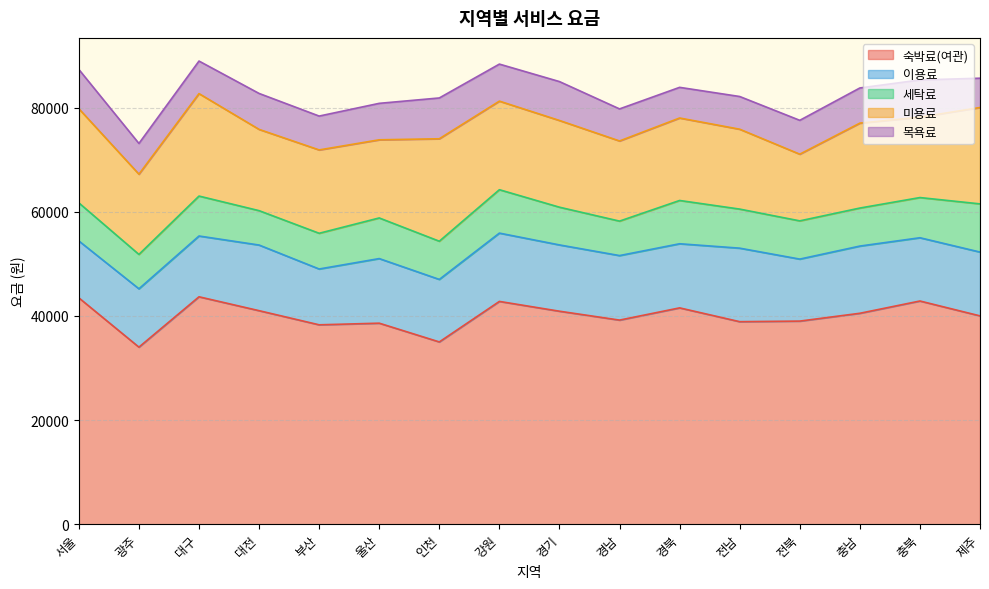

What is the total value across all series at 인천?

81833